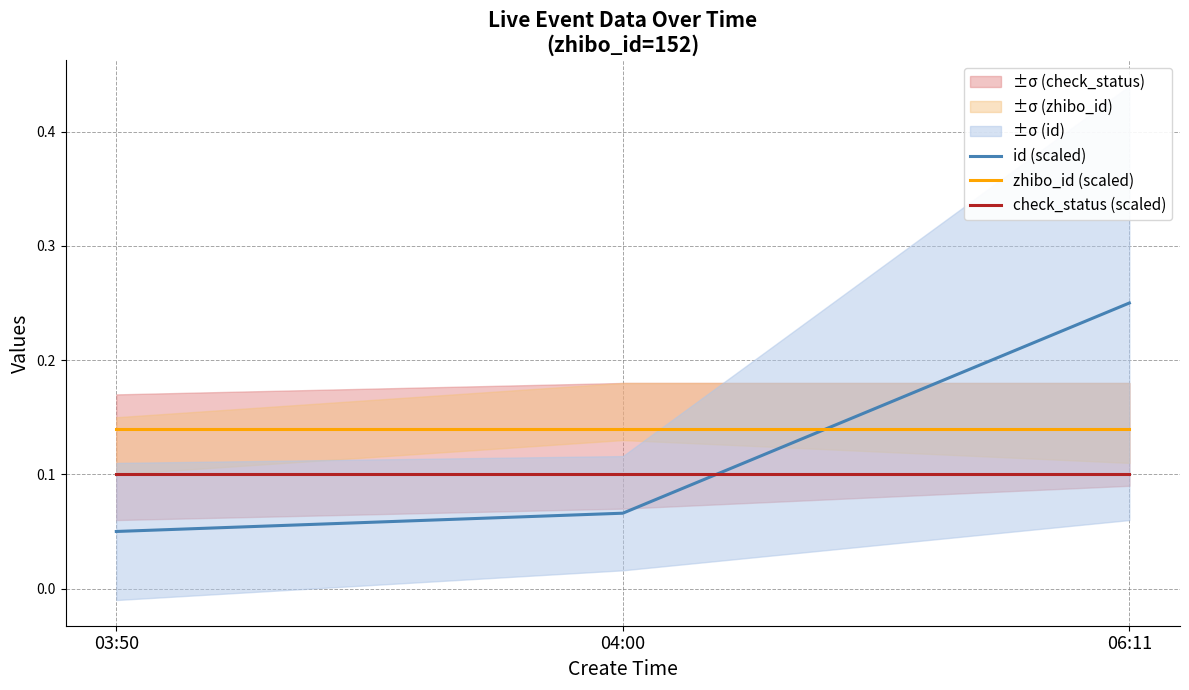

What is the sum of all check_status (scaled) values?

0.3